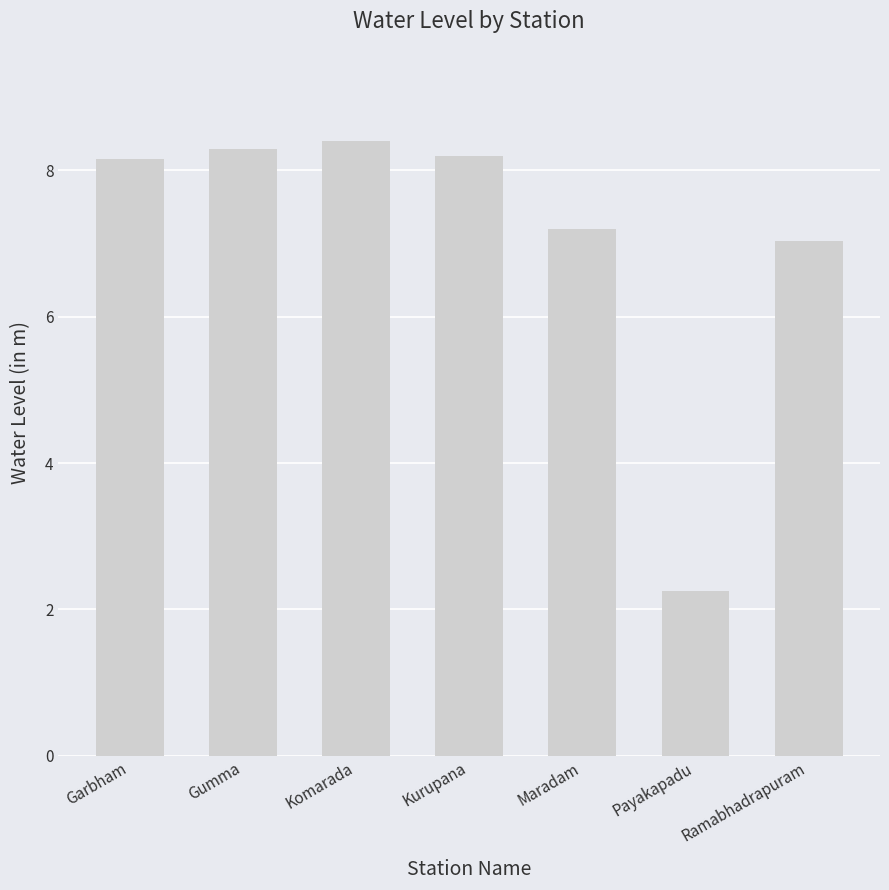

Which has a higher value, Gumma or Ramabhadrapuram?

Gumma